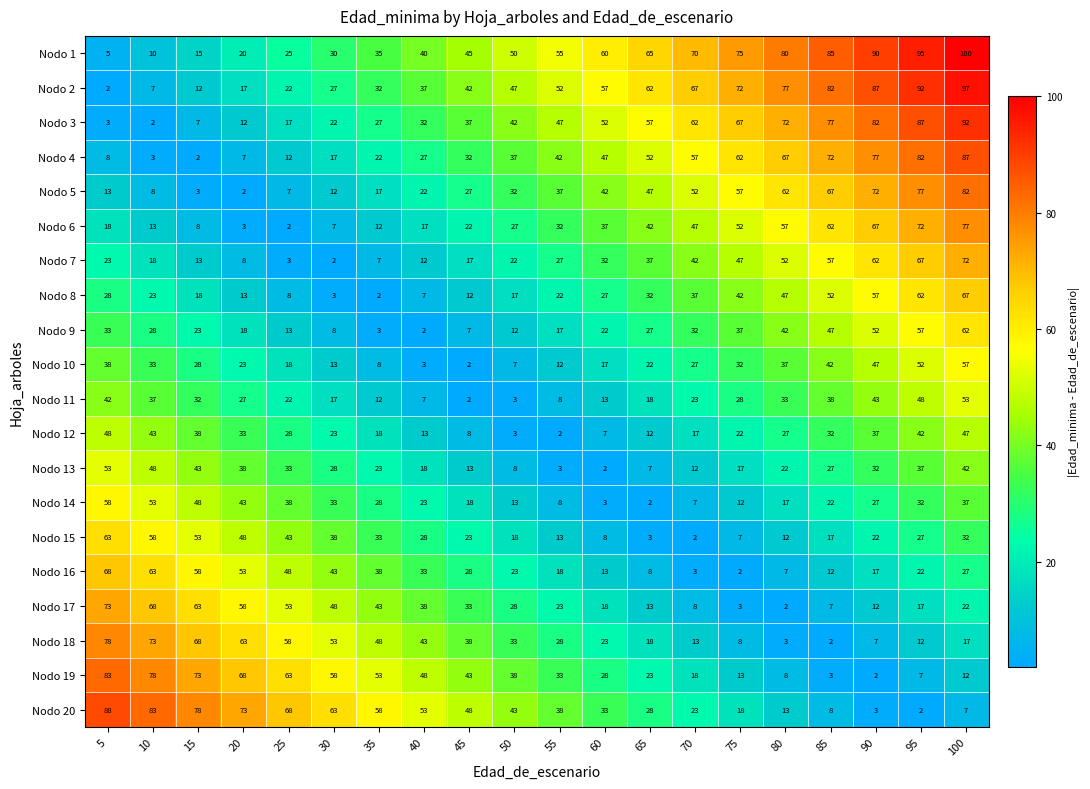

Which series has the largest total across all categories?

Nodo 1